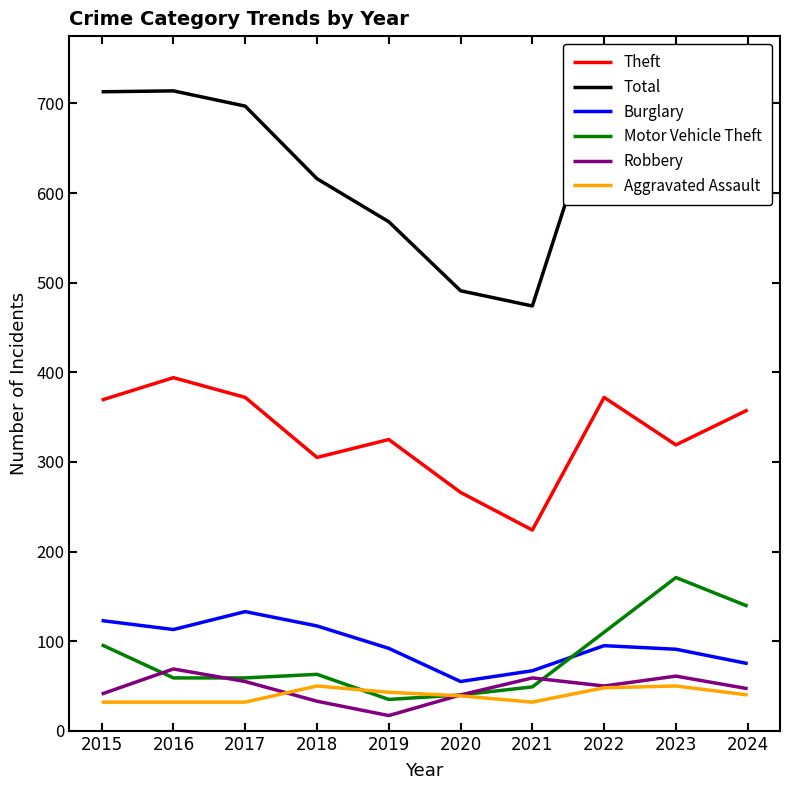

The Total series shows 317 at 2017. True or false?

False